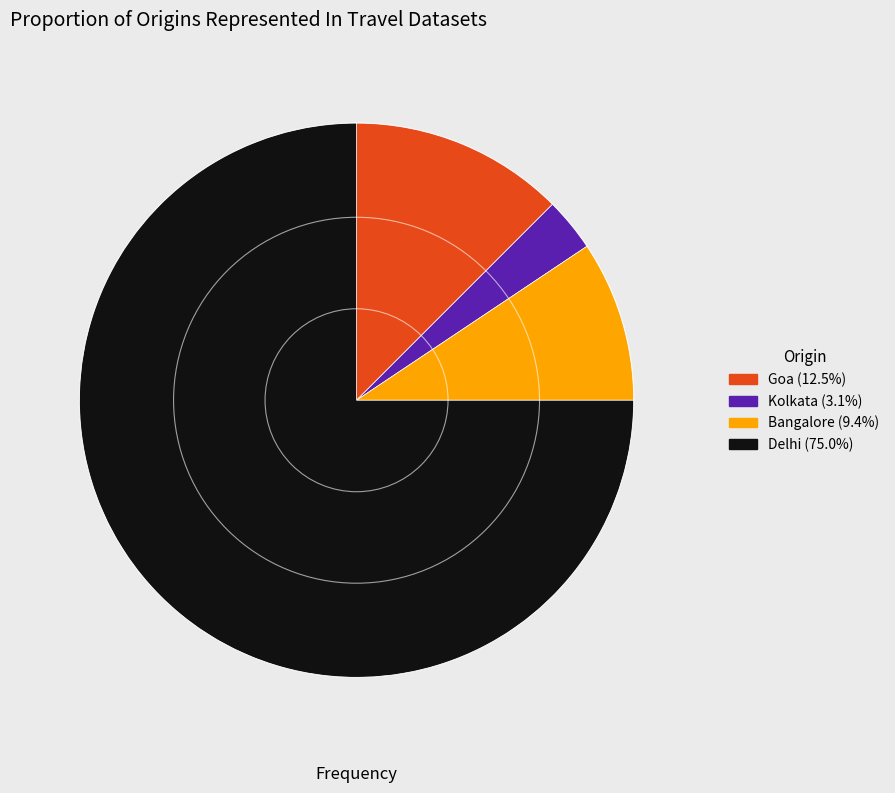

Between Goa and Delhi, which is larger?

Delhi